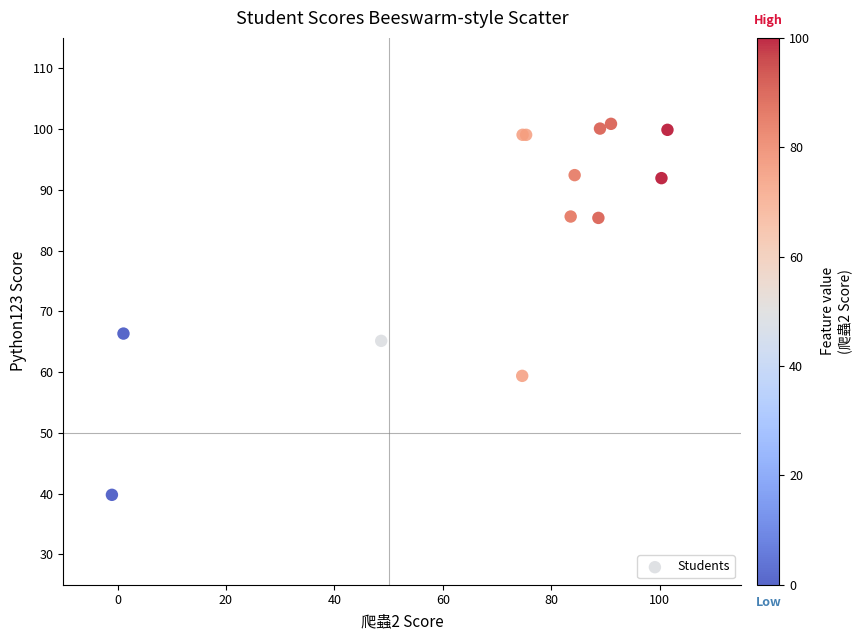

What Y value in the scatter plot is closest to 70?

66.3